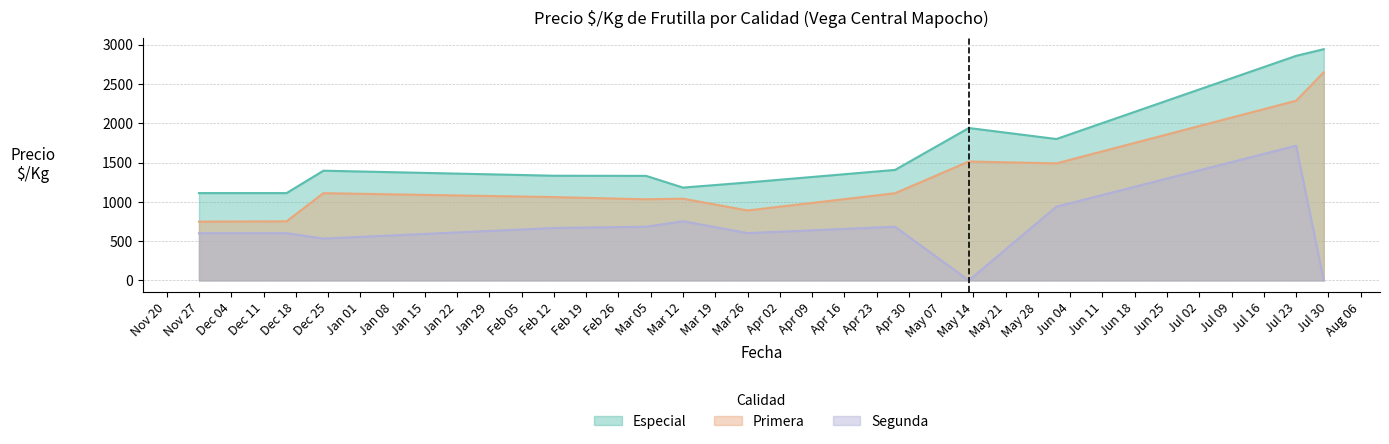

What is the value of the Especial point at the 12th from the left?

2942